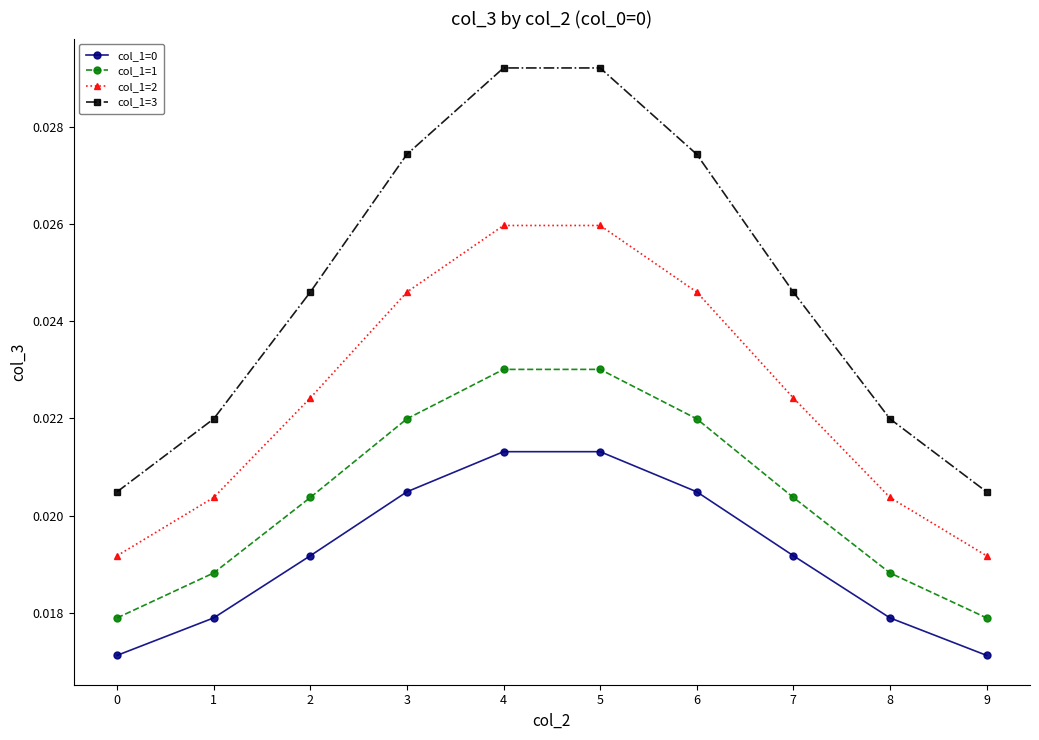

Count the col_1=0 values in the range 0 to 1.

10